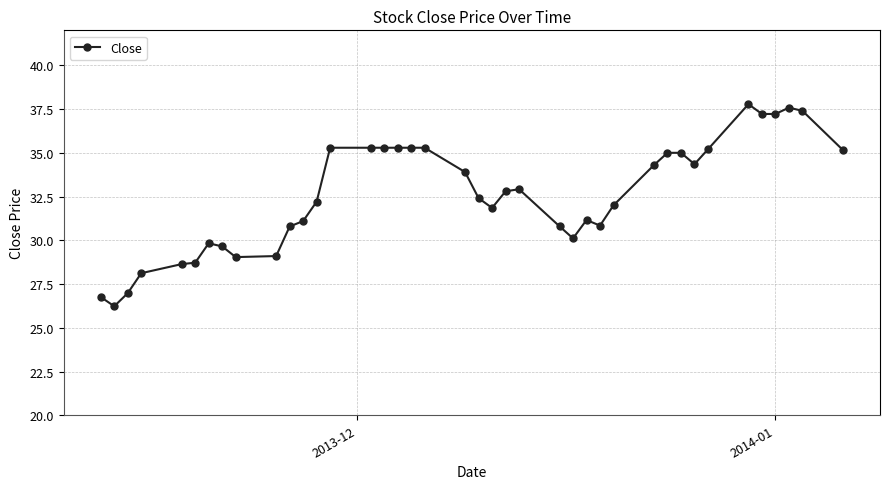

What is the minimum value shown in the chart?

26.2